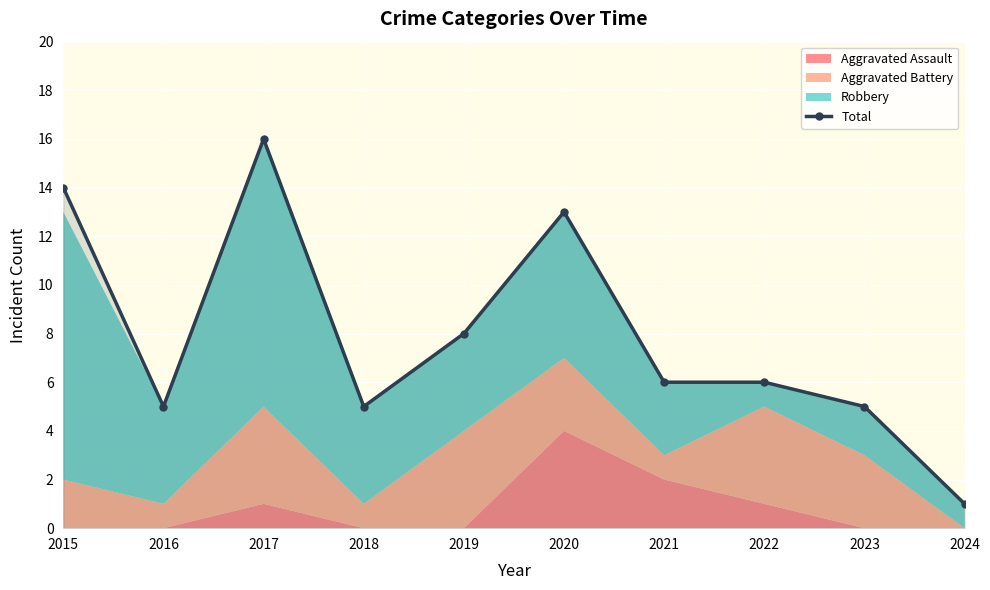

What is the sum of the values at 2017 and 2019?

24